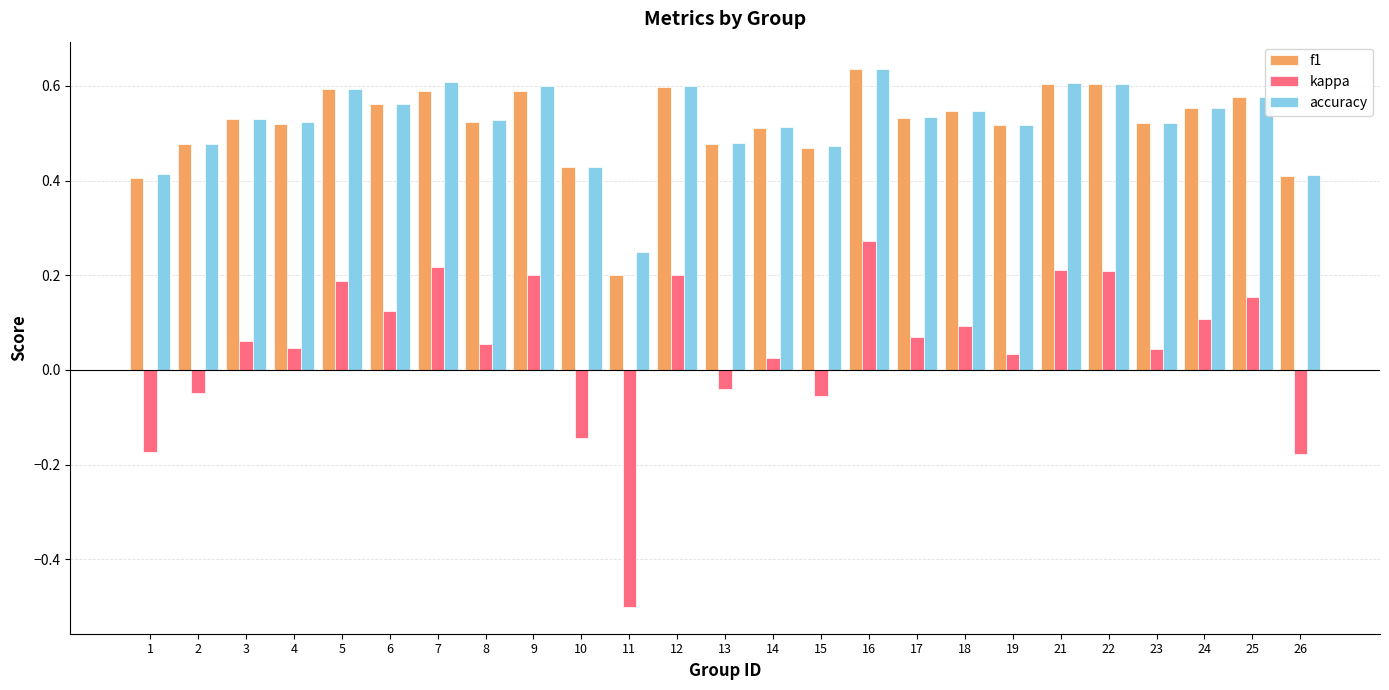

Is it true that f1 equals 0.8 at 15?

False